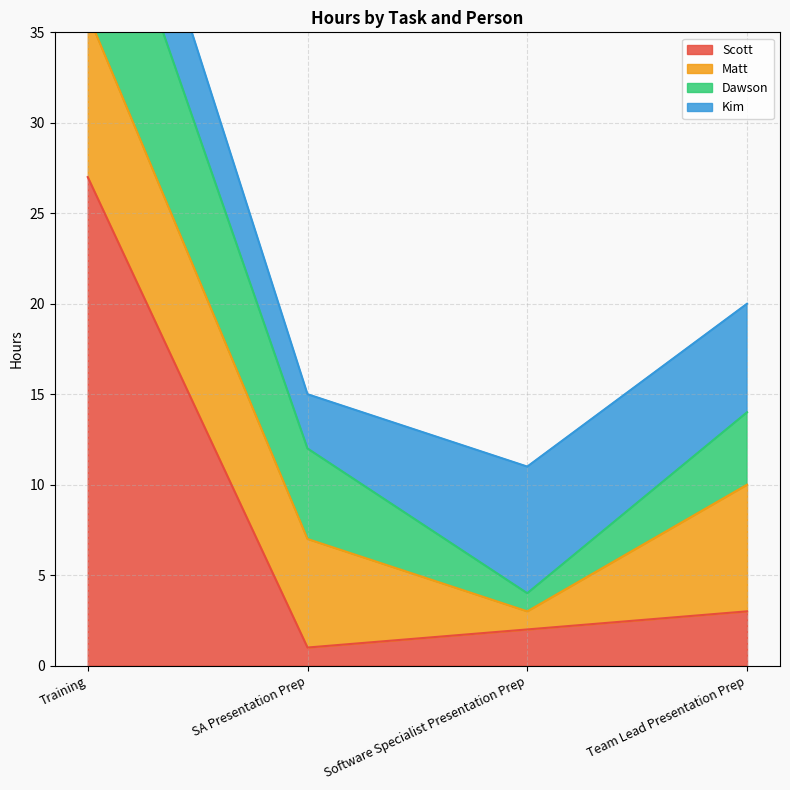

Reading left to right, transcribe all the data shown in this chart.

Scott: 27	1	2	3
Matt: 9	6	1	7
Dawson: 11	5	1	4
Kim: 6	3	7	6